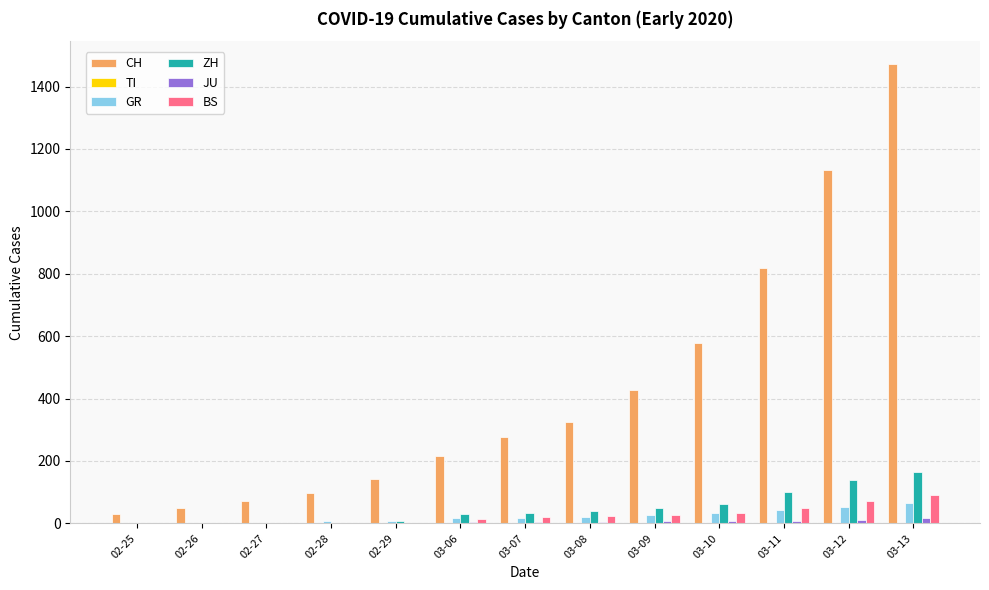

Which series has the largest total across all categories?

CH